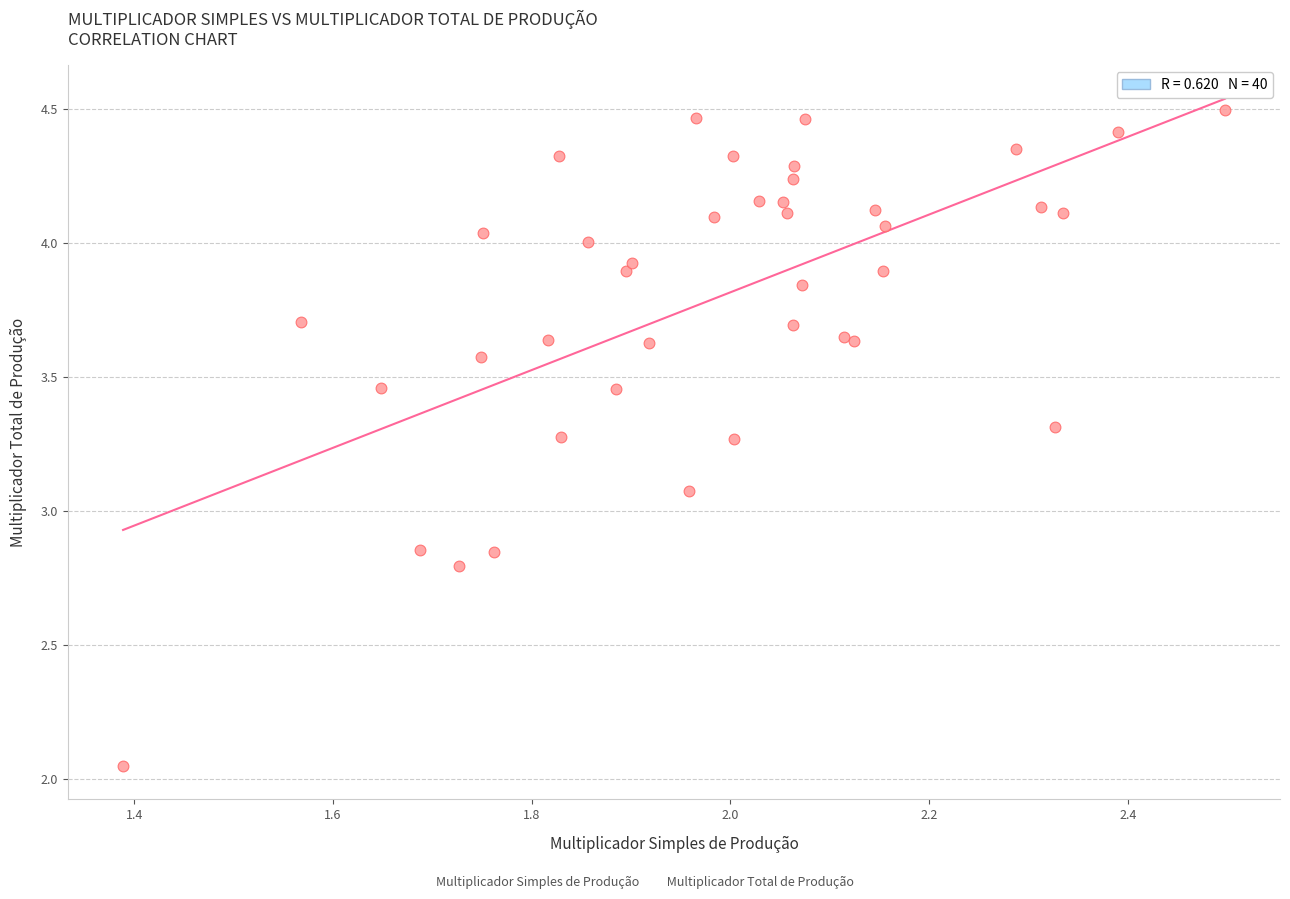

What Y value in the scatter plot is closest to 3?

3.1